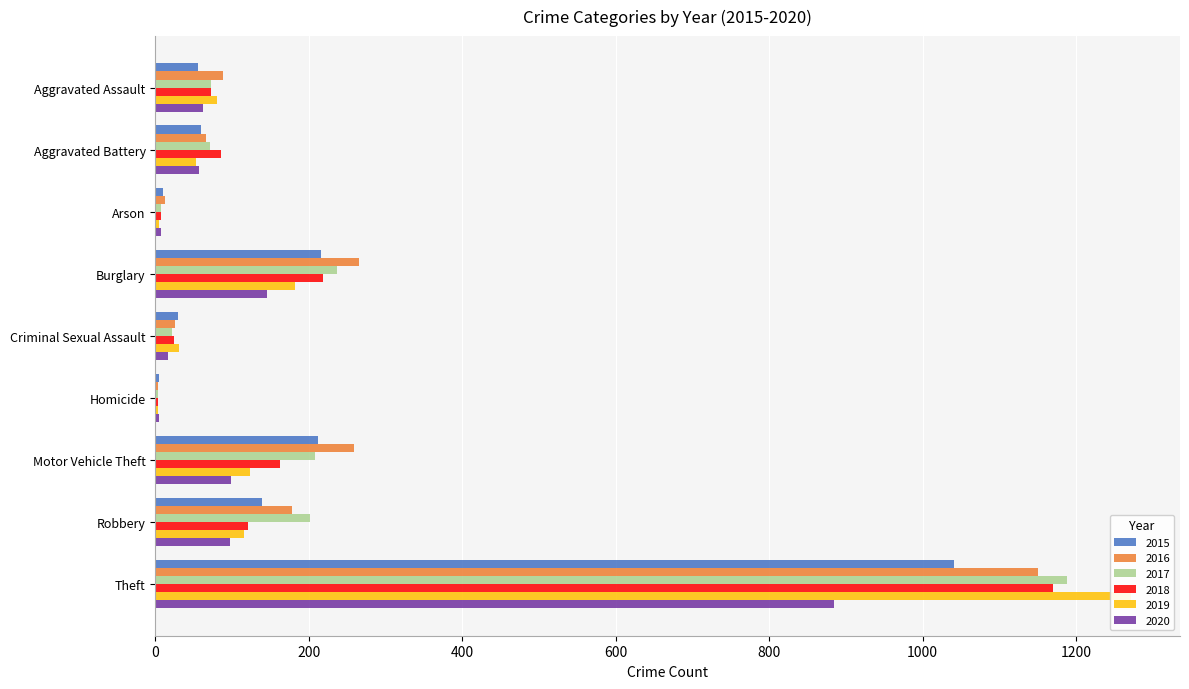

Which series has the largest range (max minus min)?

2019